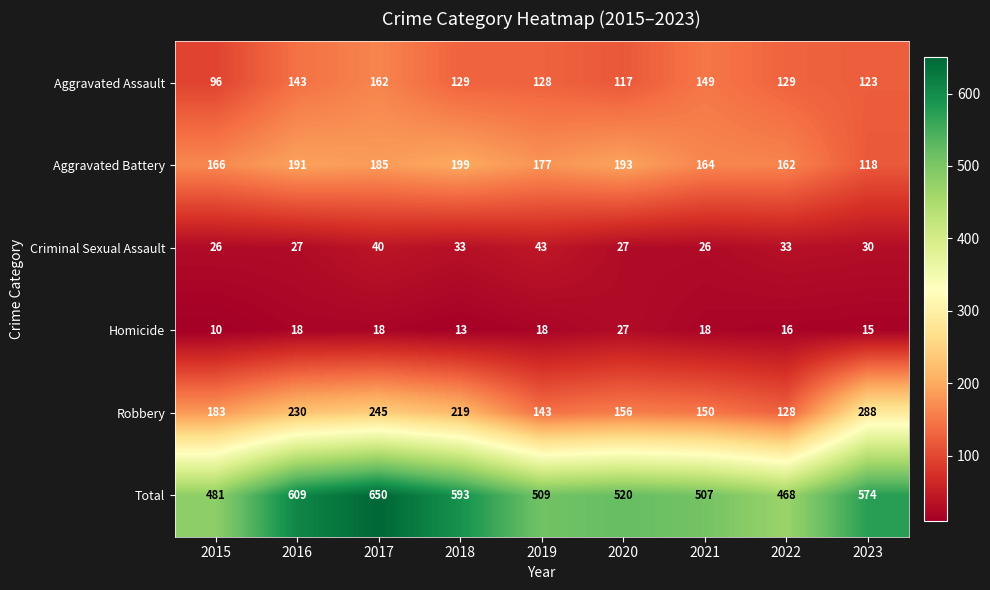

What is the approximate value of Total at 2017, to the nearest 10?

650